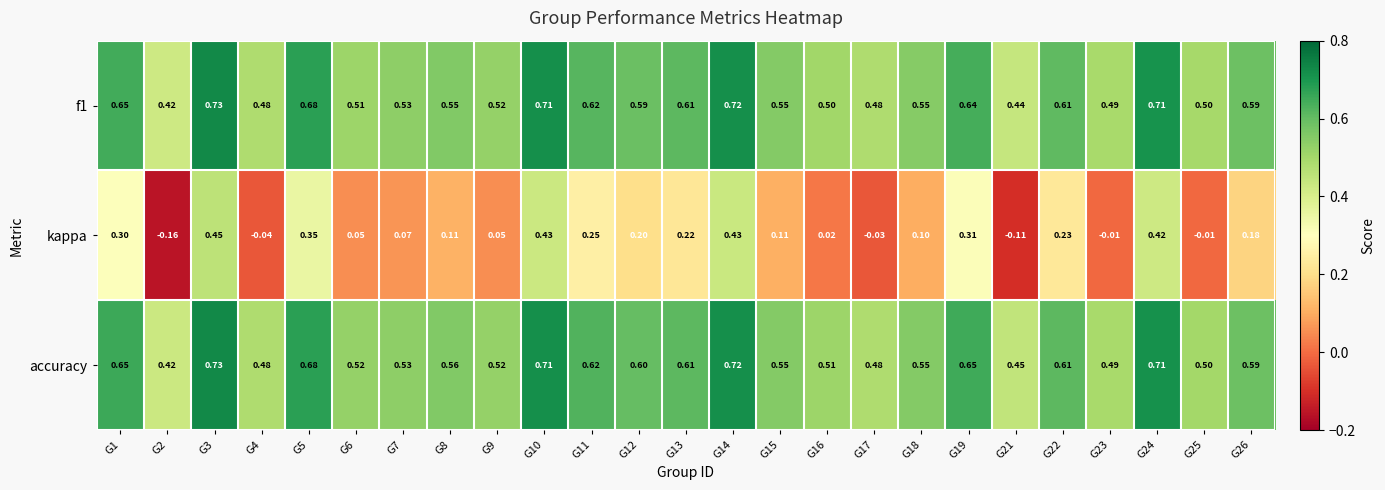

Which series has the largest total across all categories?

accuracy